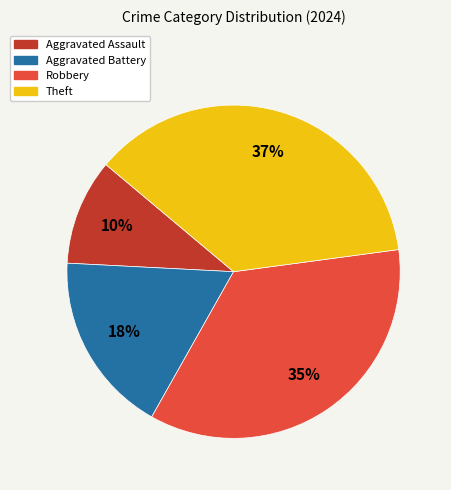

Combined, do Aggravated Battery and Theft account for over 50%?

Yes